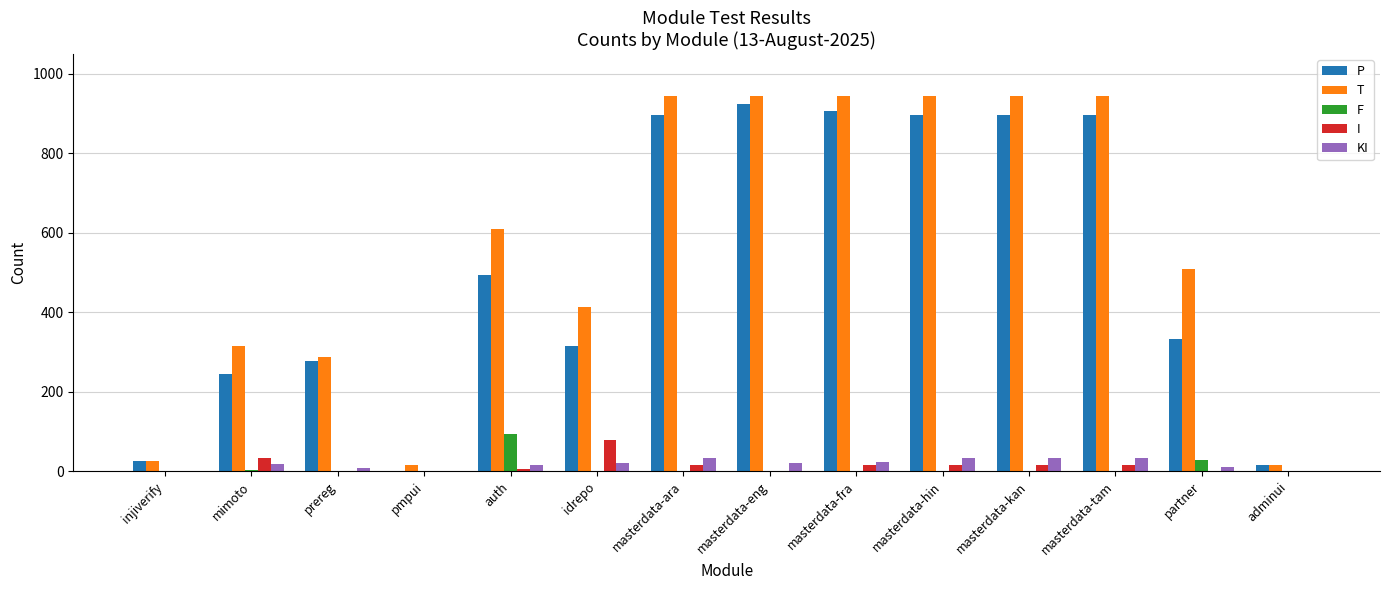

At which label is P closest to 461?

auth